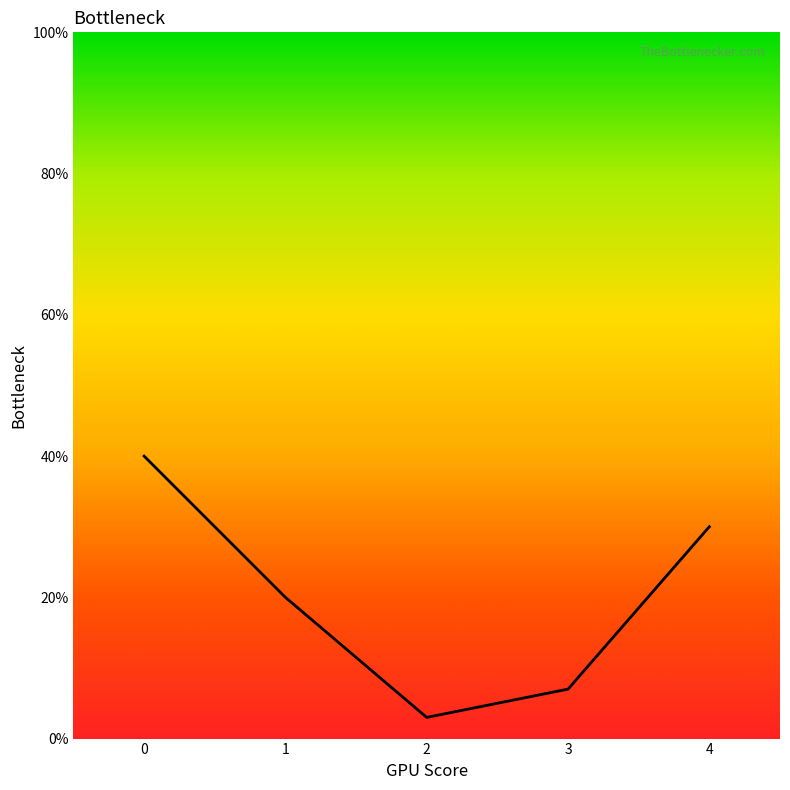

Reading right to left, list all the values displayed in this chart.

0.3	0.1	0.0	0.2	0.4